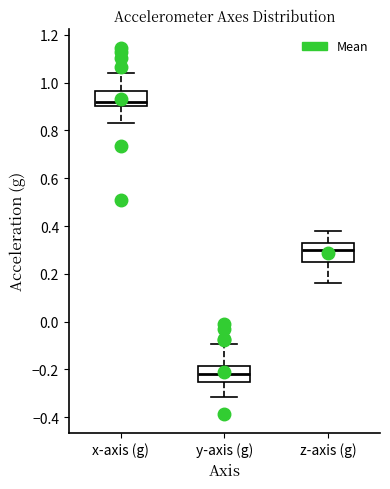

Which box has the lowest median line?

y-axis (g)